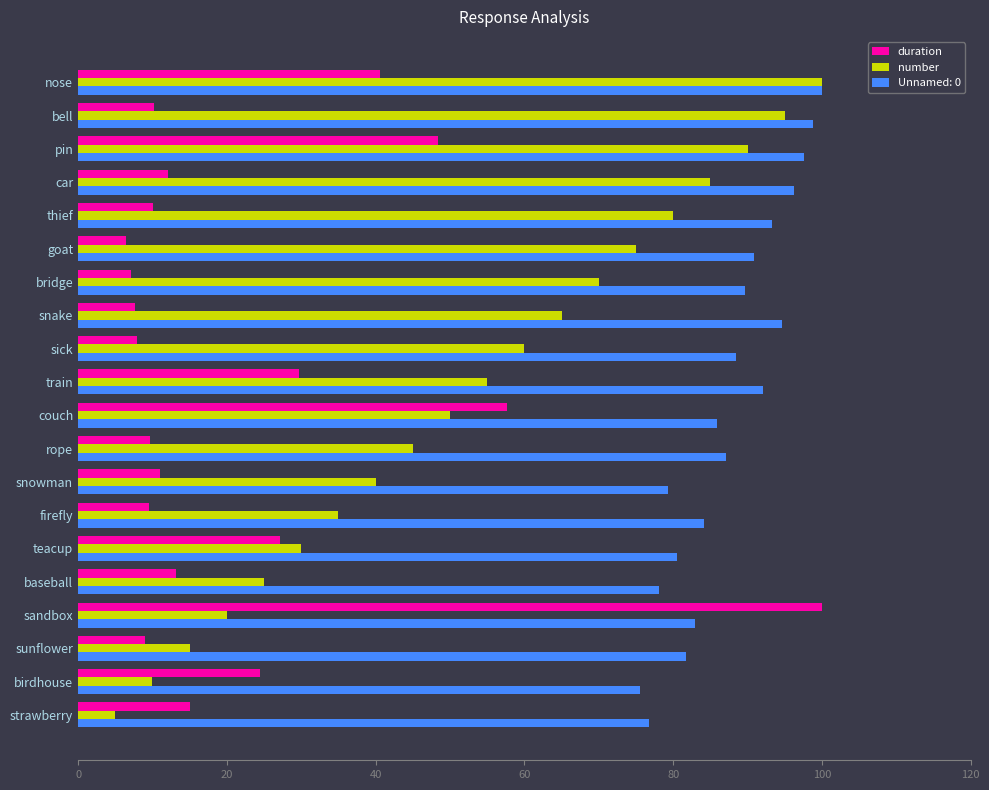

List the series in order of their overall mean, highest first.

Unnamed: 0, number, duration